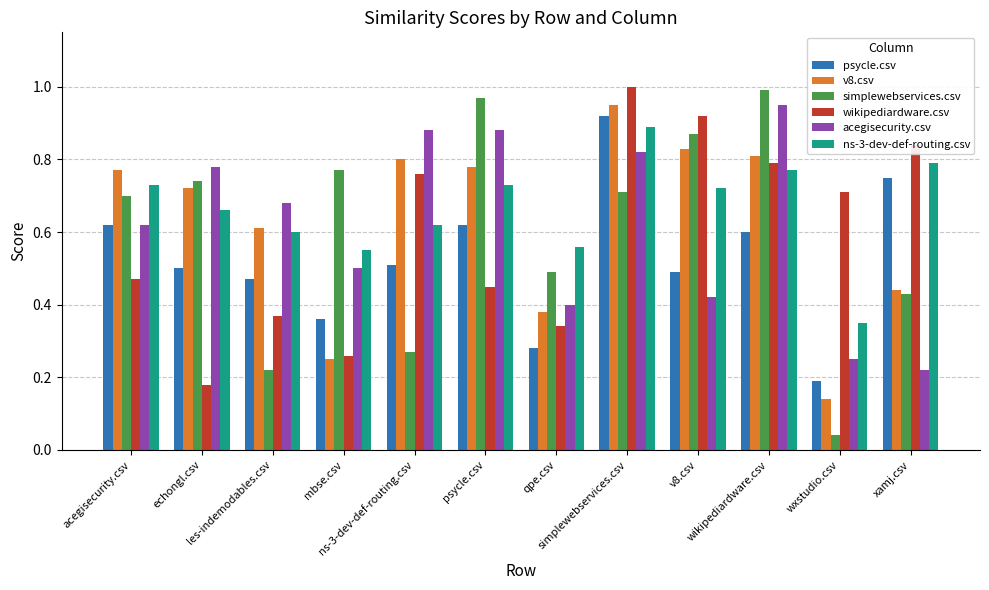

At how many categories does at least one series exceed 0?

12